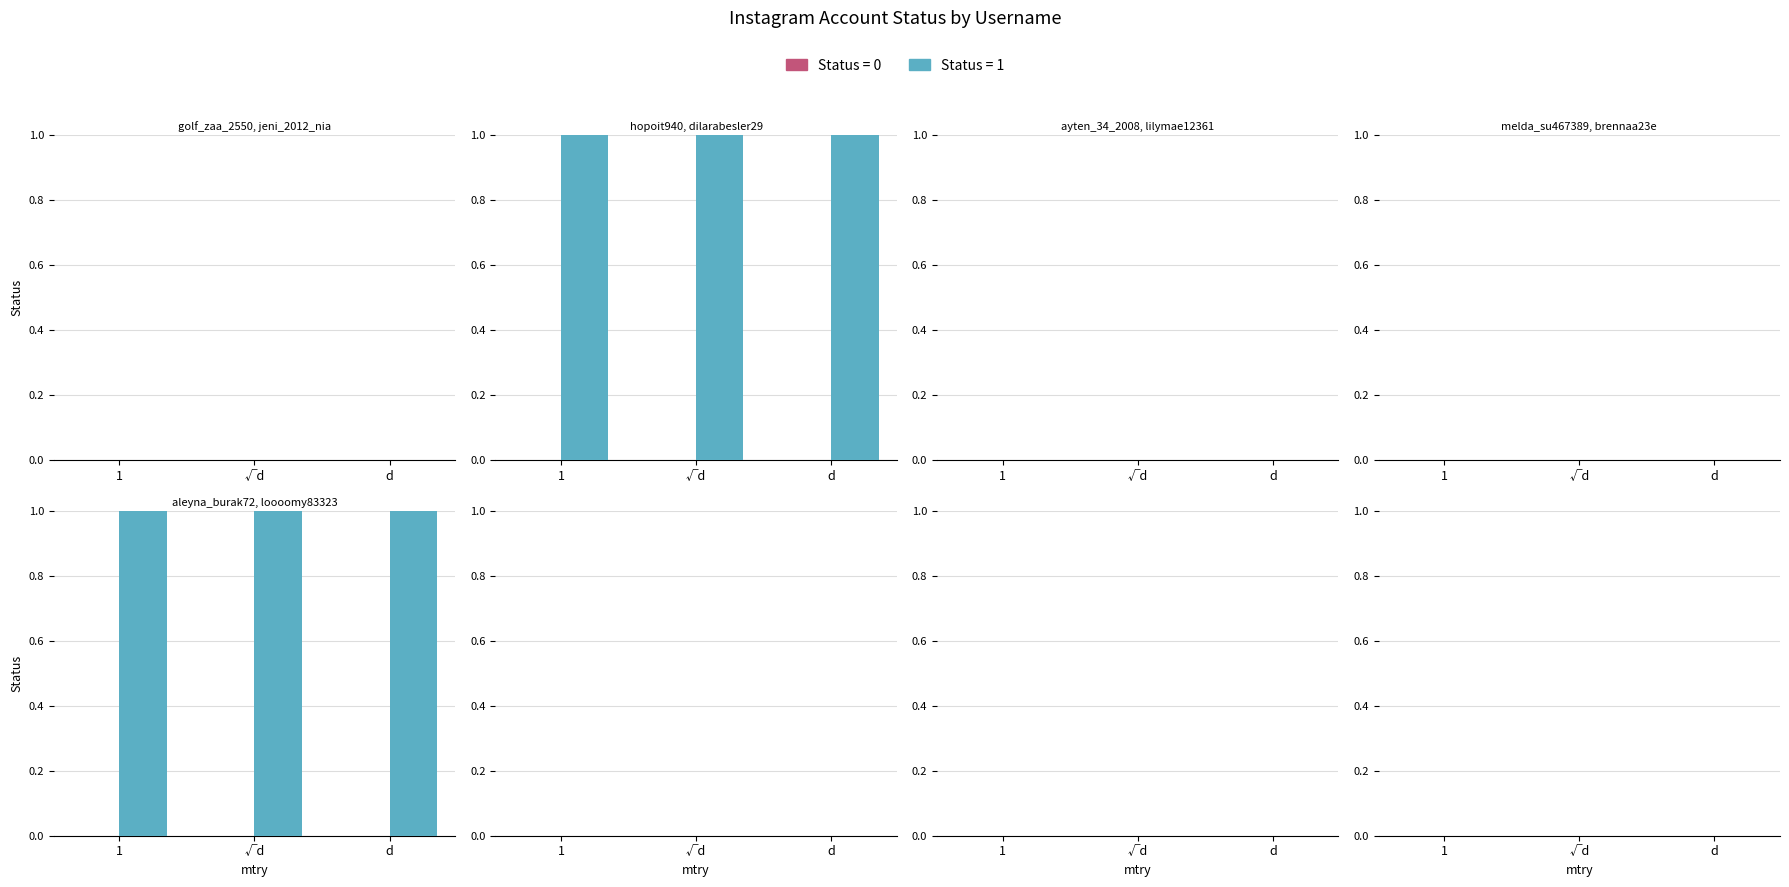

What is the maximum value shown in the chart?

1